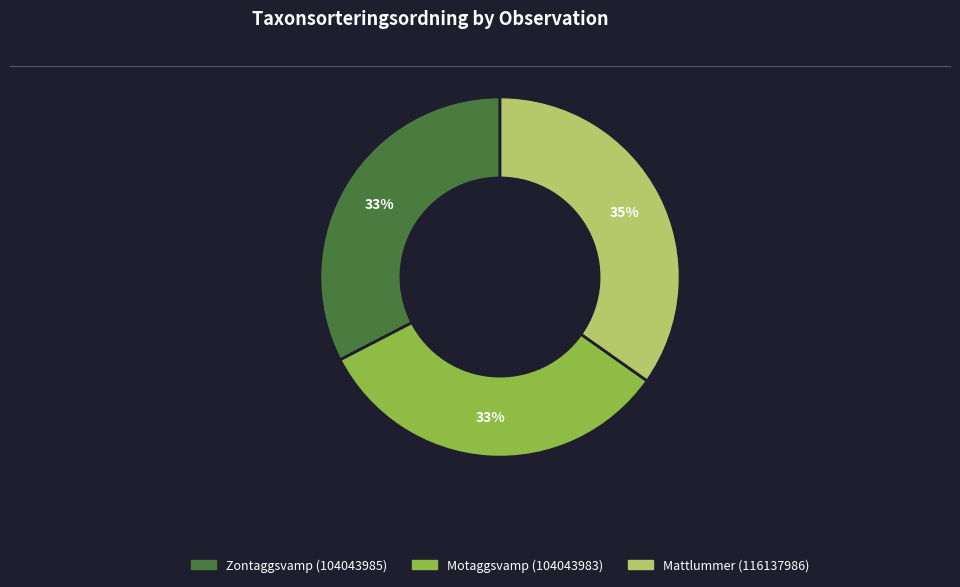

Is there a majority slice in this chart?

No